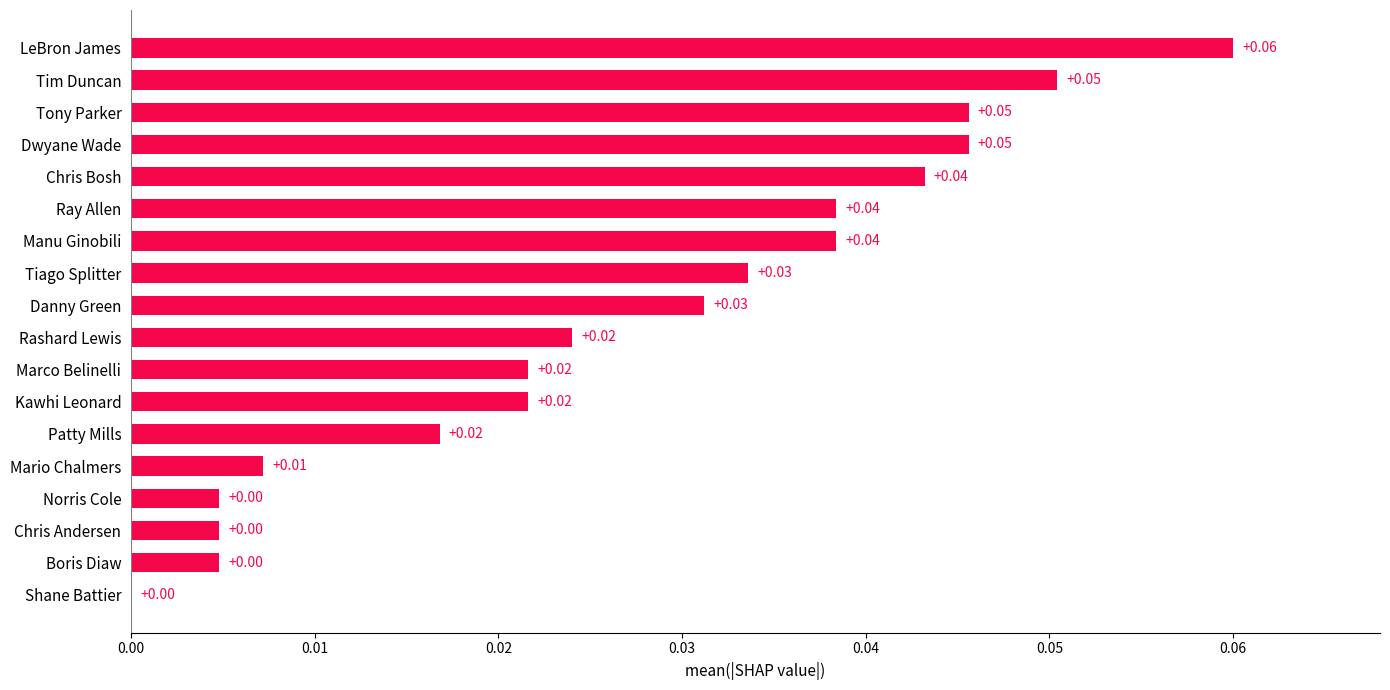

What is the sum of all values?

0.5